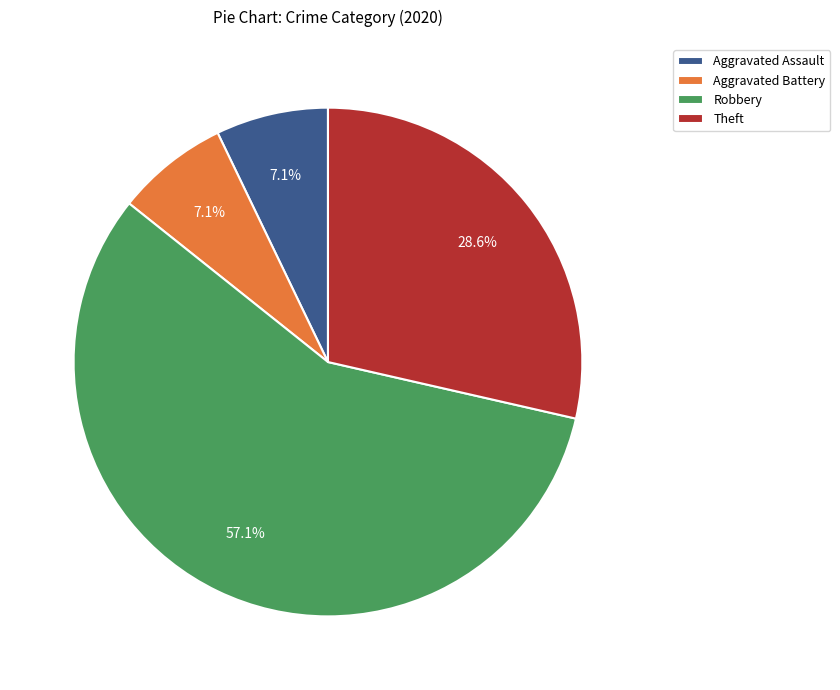

True or false: Robbery accounts for 46% of the total.

False